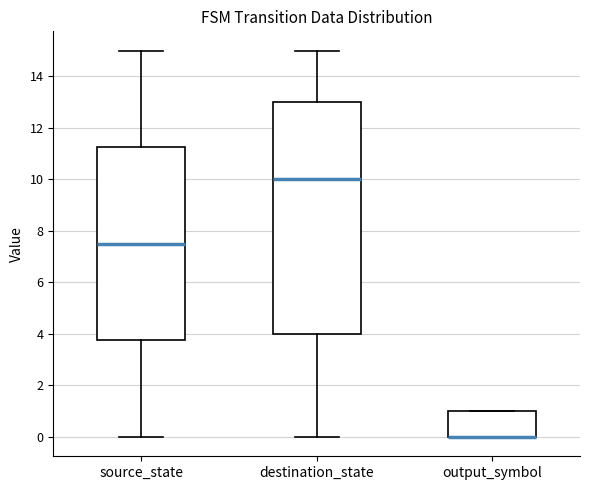

Reading left to right, transcribe this box plot: for each box, give where its median line is, the range the box spans, and where its two whiskers end, as read against the y-axis. The values are not printed on the chart, so give them approximately, as read against the axis.

source_state: median 7.6, box 3.8 to 11.2, whiskers 0.0 to 15.0
destination_state: median 10.0, box 4.0 to 13.0, whiskers 0.0 to 15.0
output_symbol: median 0.0 (drawn on the box's lower edge), box 0.0 to 1.0, whiskers 0.0 to 1.0